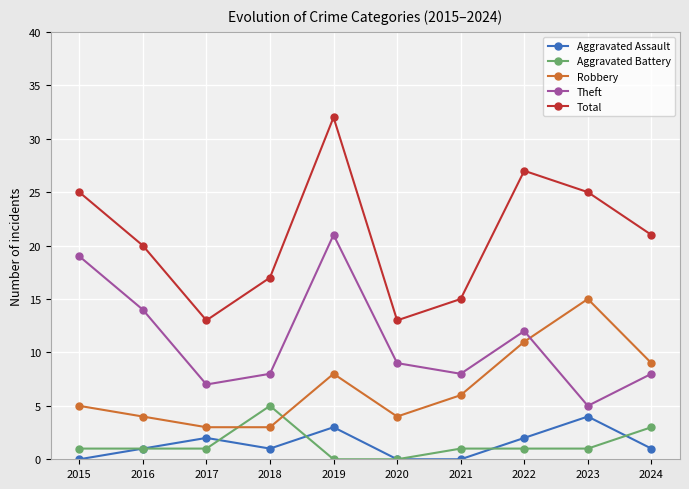

How many lines are shown in the chart?

5